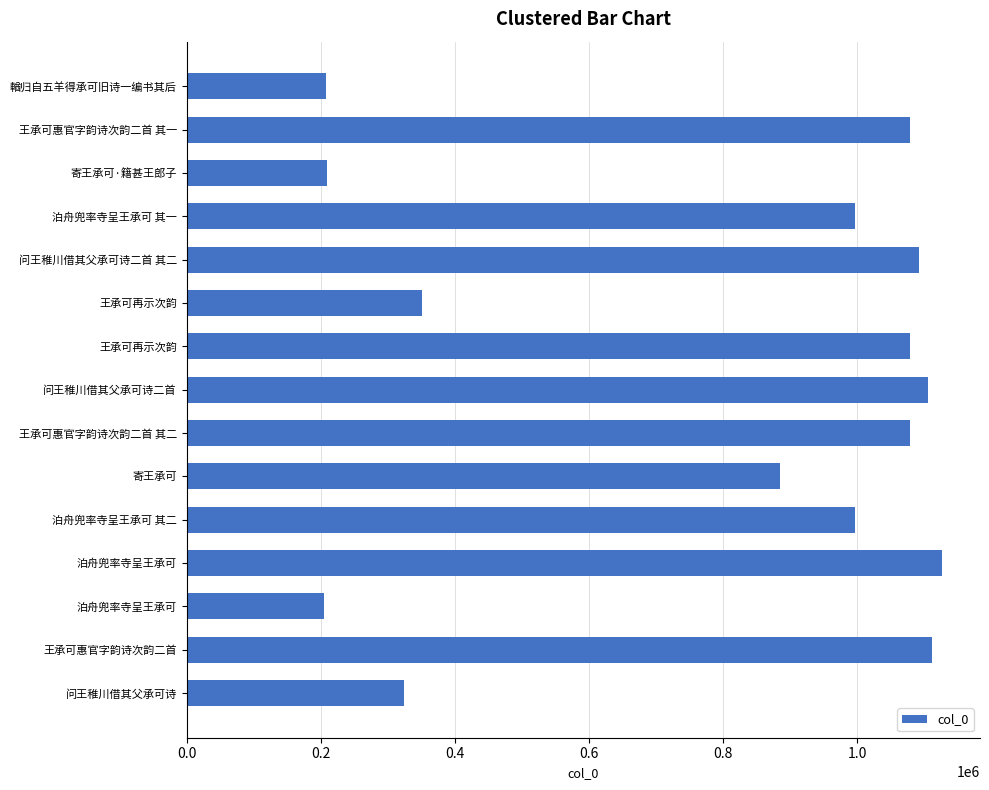

How many series are shown in this chart?

1